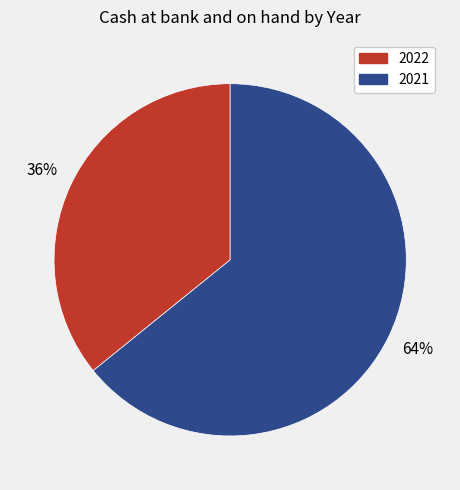

Do 2021 and 2022 together represent more than half of the pie?

Yes